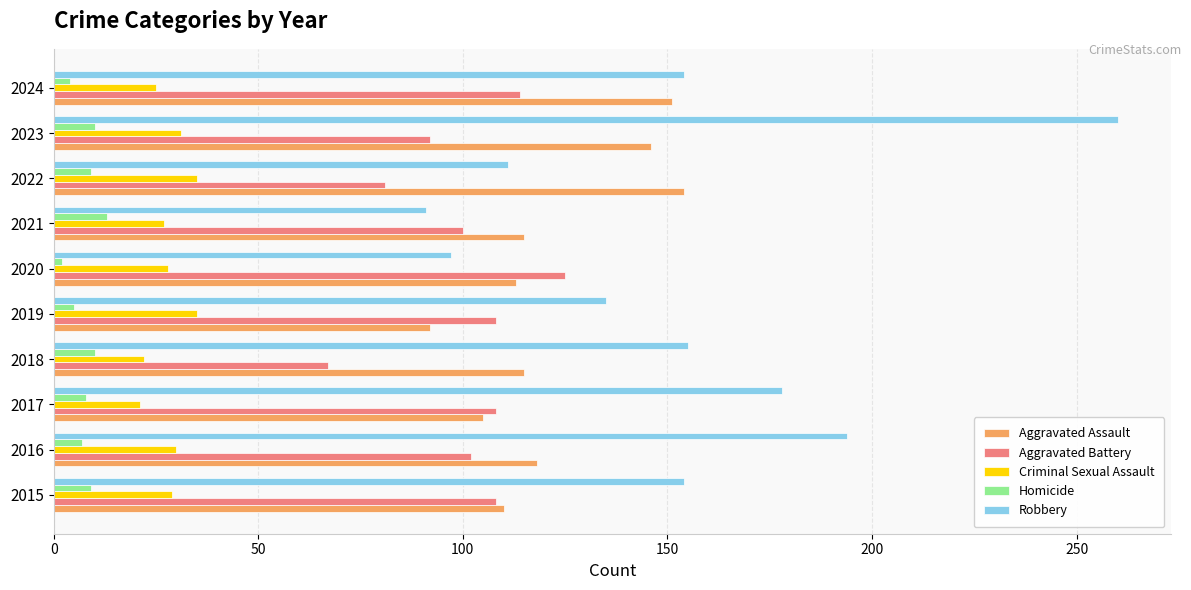

Rank the series at 2019 from lowest to highest value.

Homicide, Criminal Sexual Assault, Aggravated Assault, Aggravated Battery, Robbery